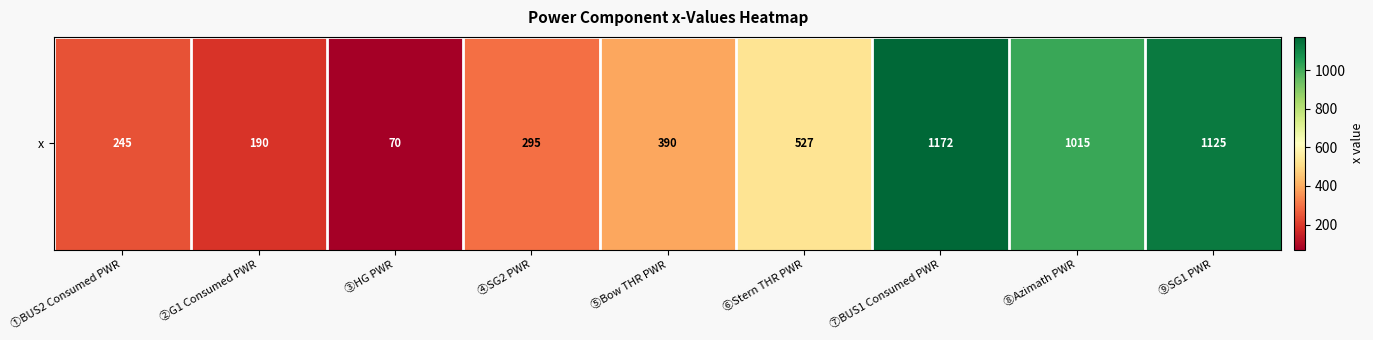

Which label corresponds to the largest value in the chart?

⑦BUS1 Consumed PWR